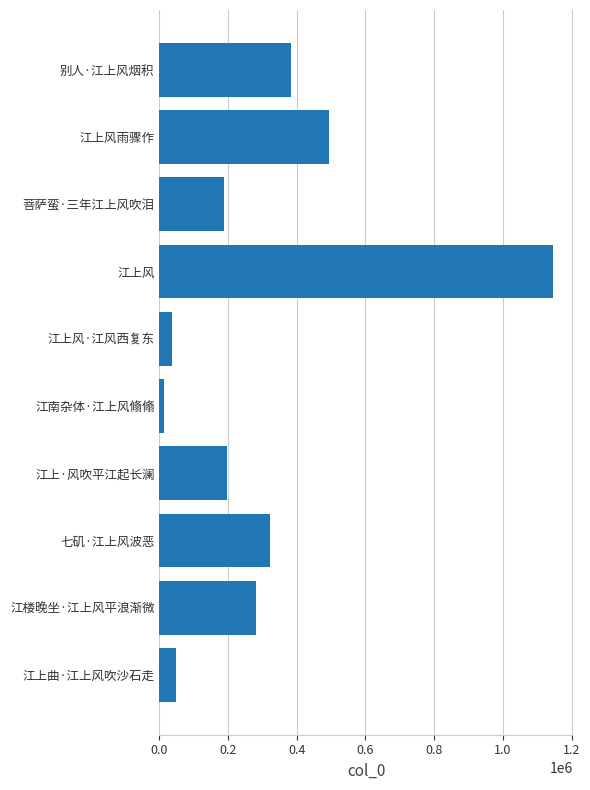

True or false: the data shows 340584 at 江上·风吹平江起长澜.

False